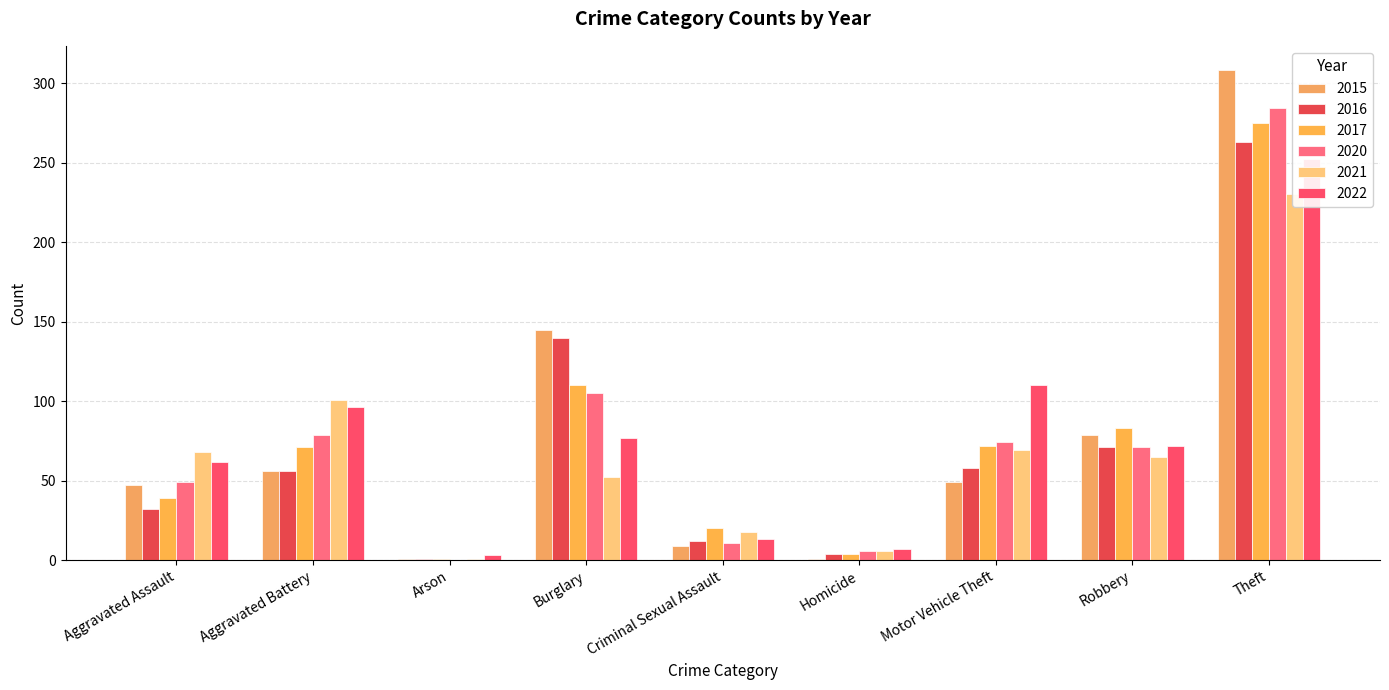

Which series has the widest spread of values?

2015